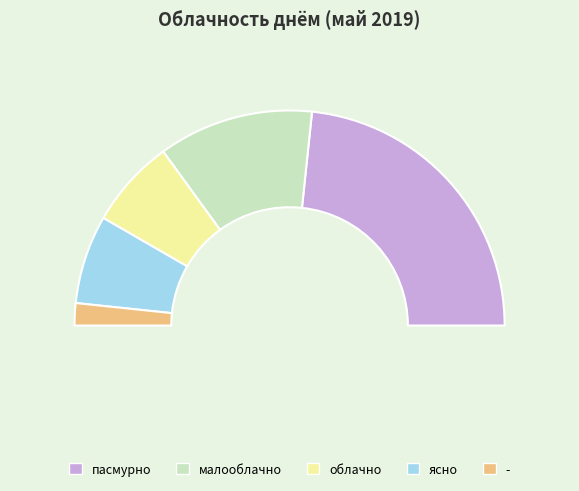

Between ясно and облачно, which is larger?

ясно